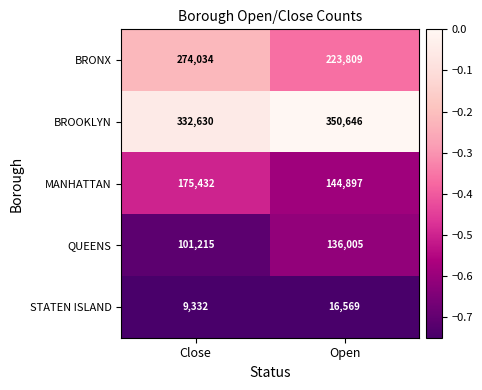

Rank the series by their maximum value, from lowest to highest.

STATEN ISLAND, QUEENS, MANHATTAN, BRONX, BROOKLYN